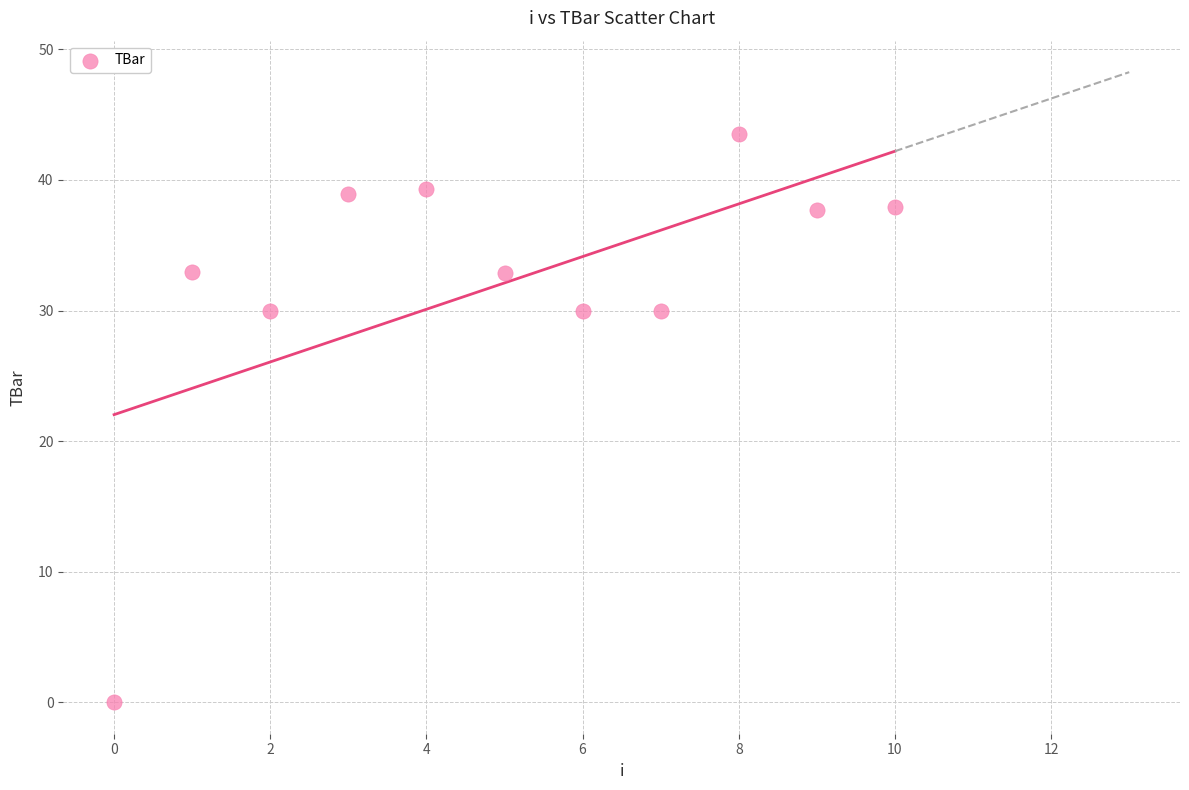

What is the range of Y values (max minus min)?

43.5